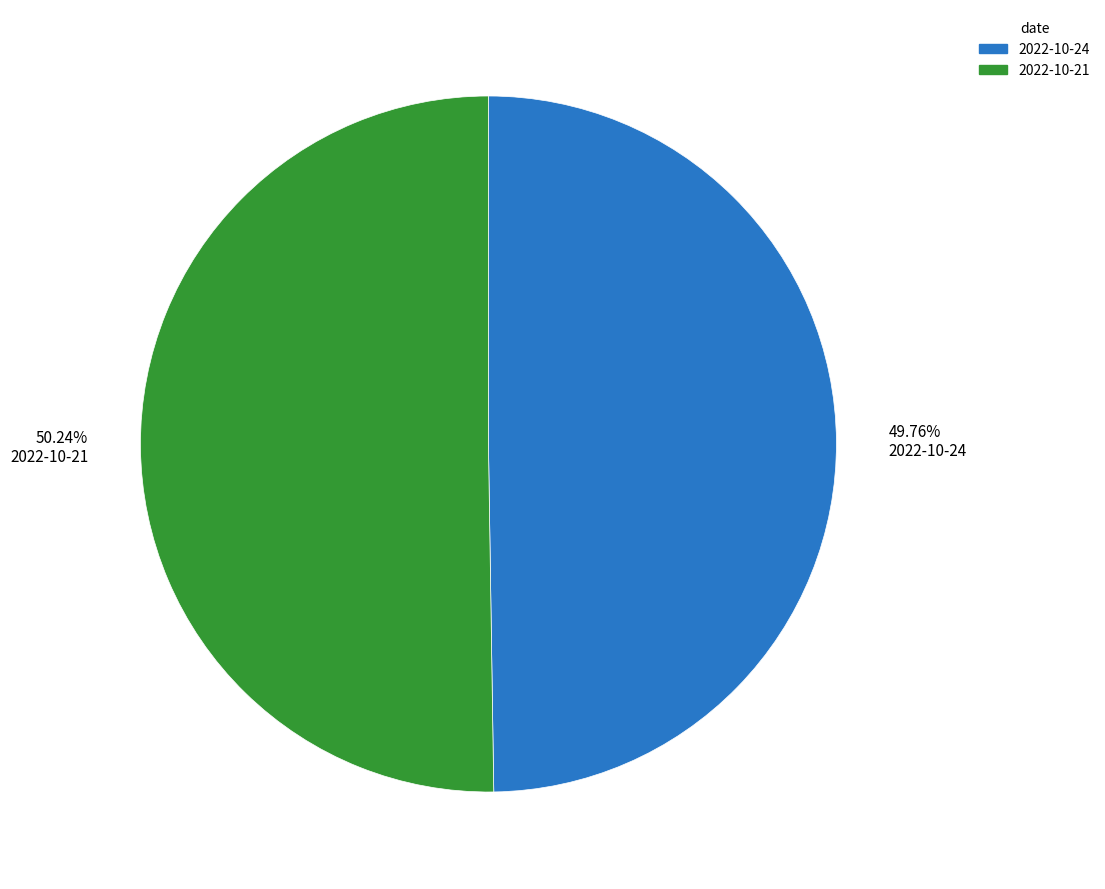

Count the number of slices in the pie.

2